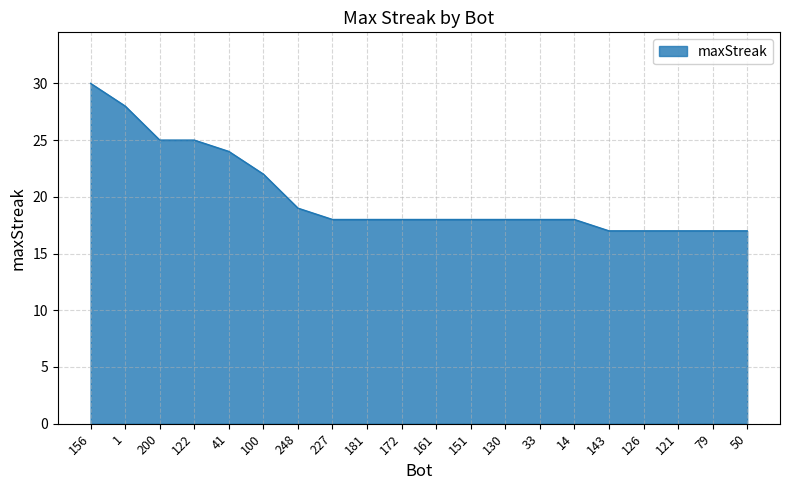

What is the sum of the values at 122 and 79?

42